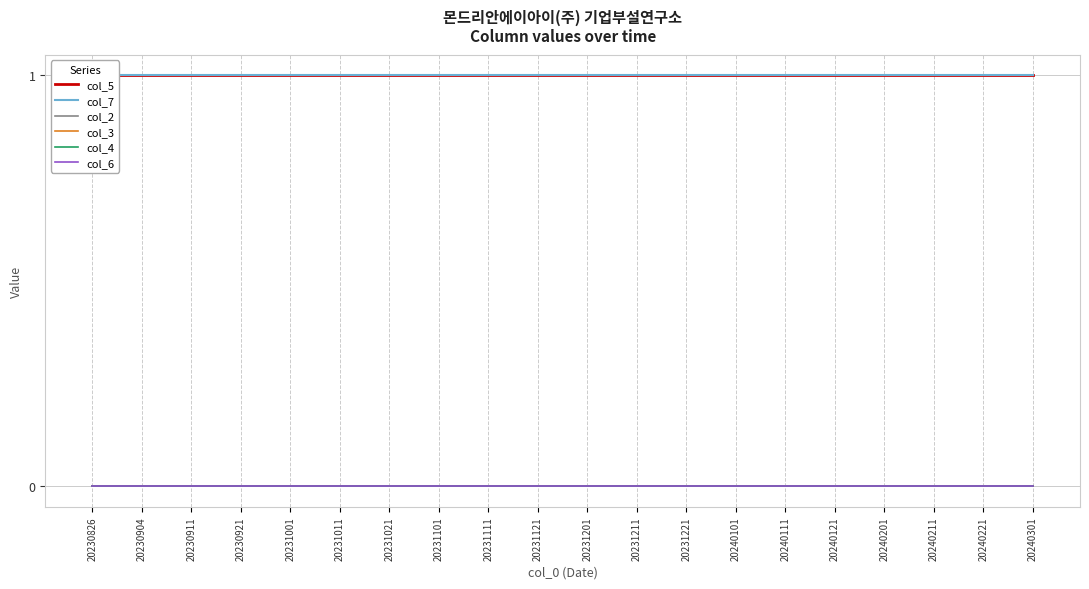

What is the spread (max minus min) of values at 20240111?

1